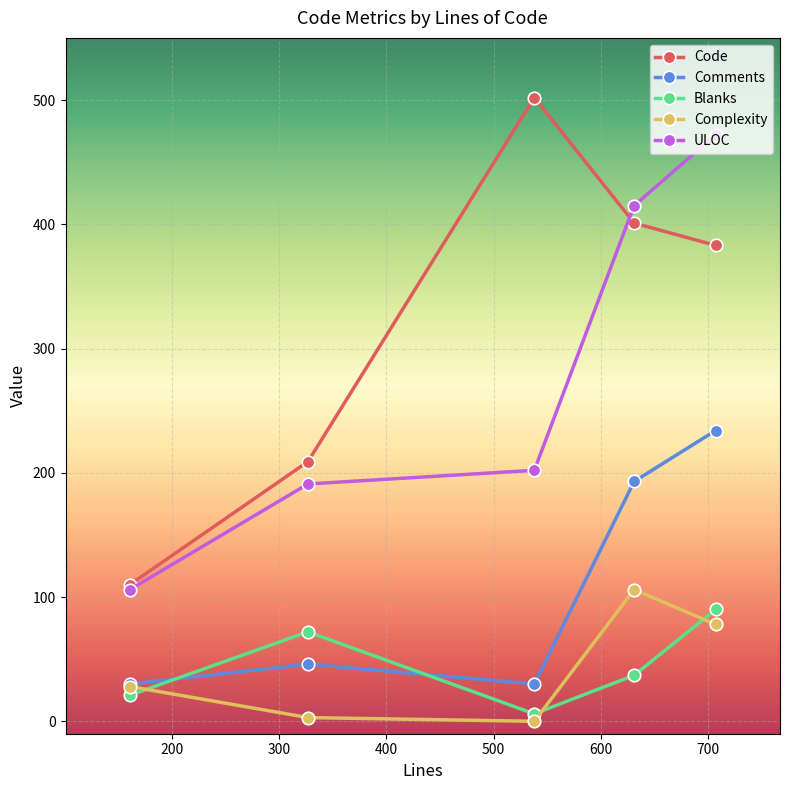

Which series has the largest total across all categories?

Code